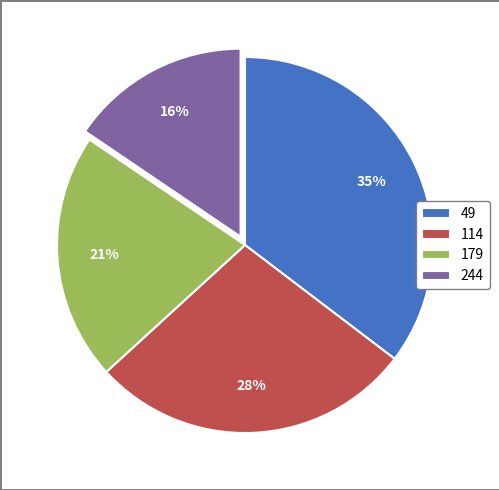

Does 179 account for over 50% of the chart?

No